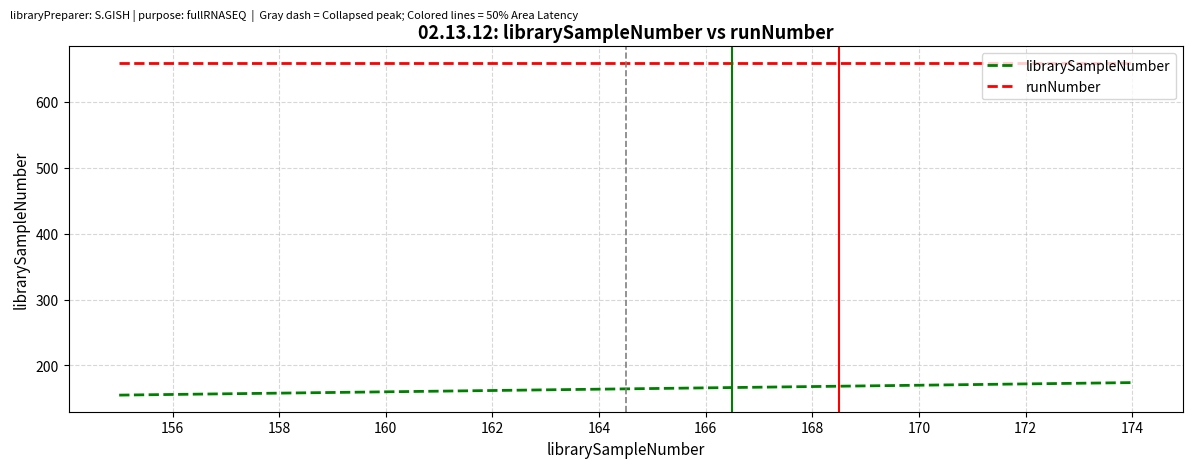

Rank the series by their average value, from highest to lowest.

runNumber, librarySampleNumber